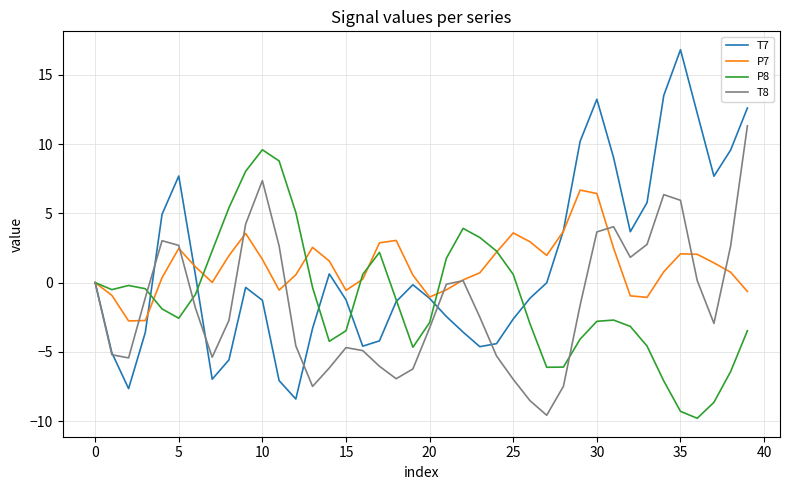

What is the smallest value displayed?

-9.8